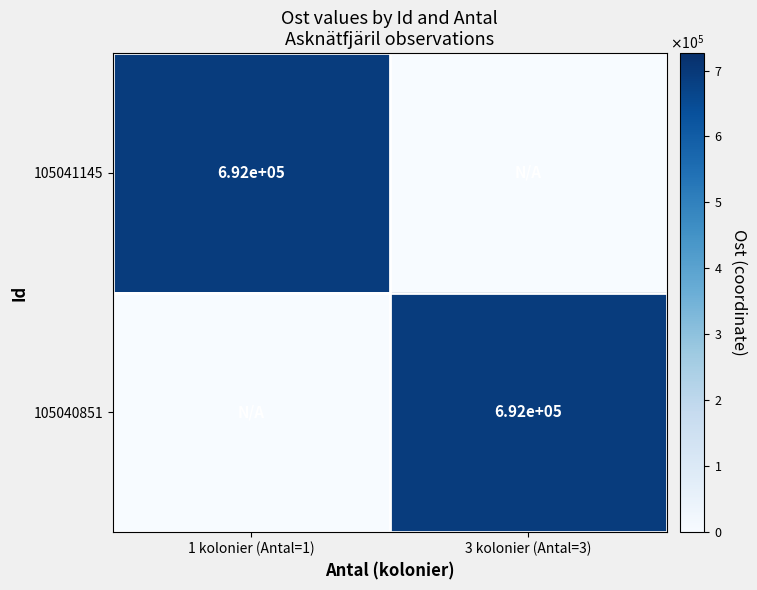

Is it true that 105040851 equals 692000 at 3 kolonier (Antal=3)?

True